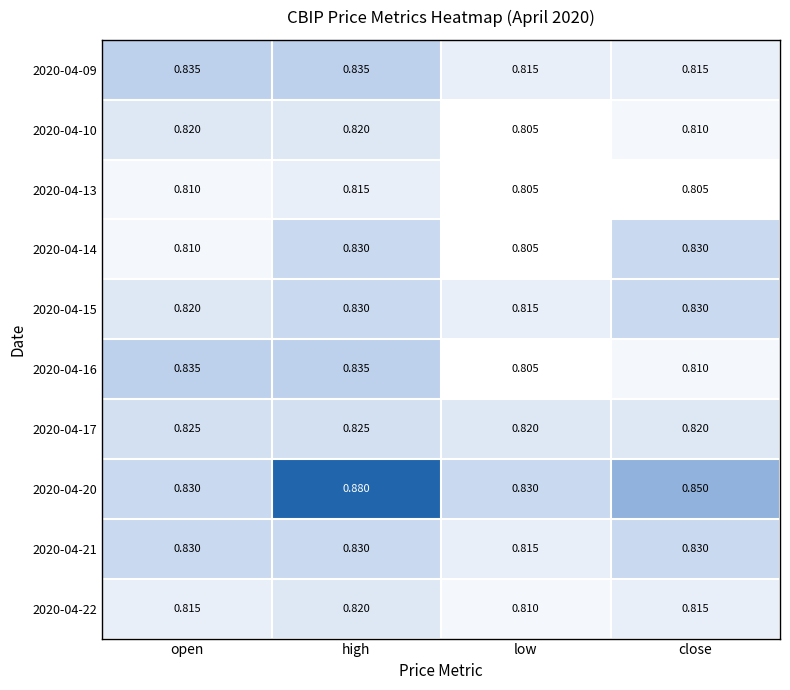

At which label is 2020-04-10 closest to 0?

low